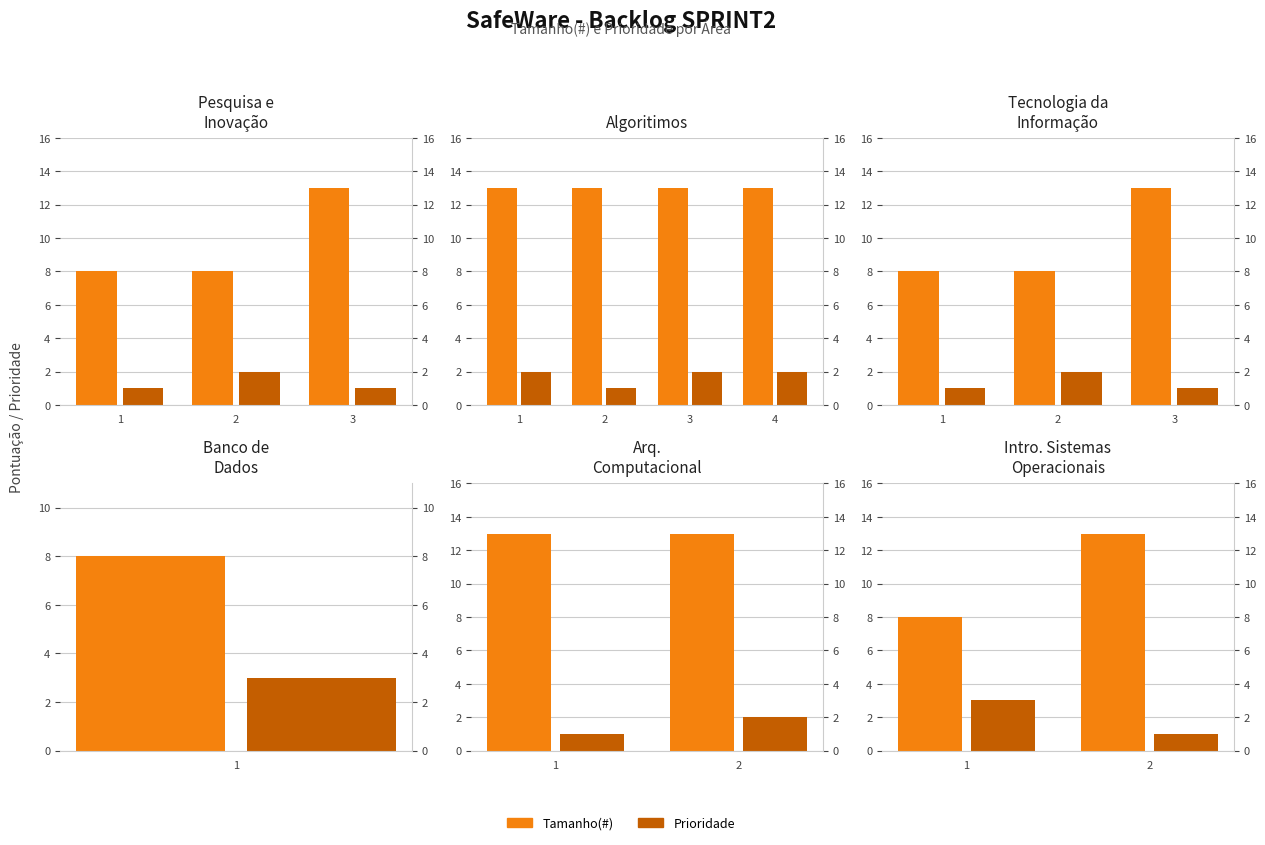

What is the difference between the Prioridade values at 2 and 1?

2